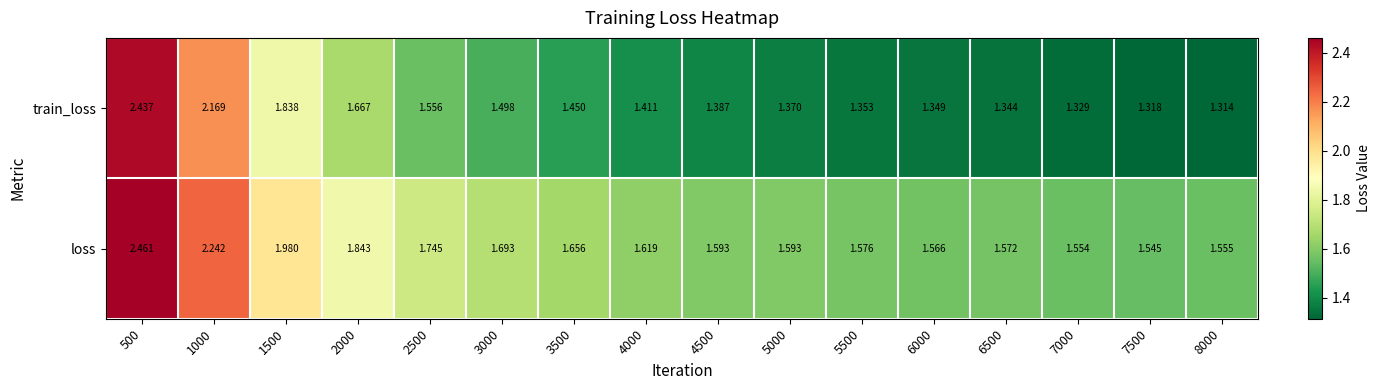

Between 4000 and 6000, which series saw the biggest shift?

train_loss